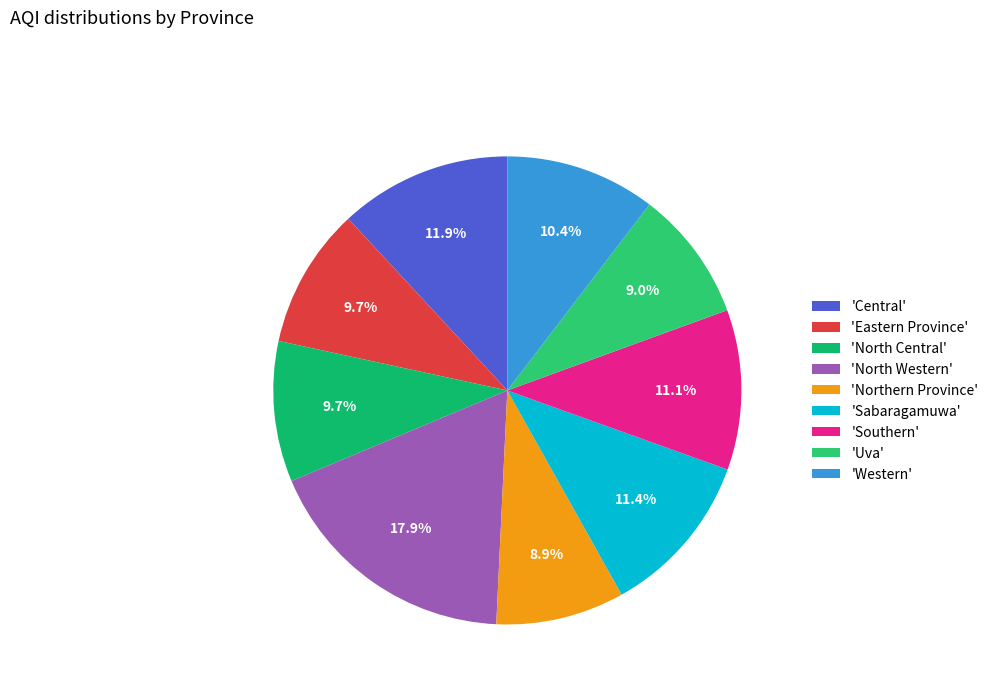

Rank the categories by value from lowest to highest.

Northern Province, Uva, Eastern Province, North Central, Western, Southern, Sabaragamuwa, Central, North Western